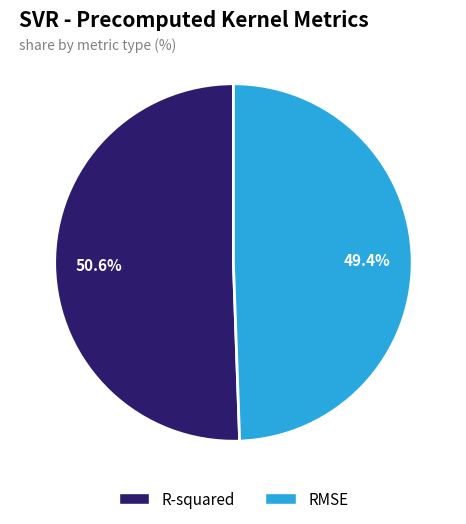

Is the sum of RMSE and R-squared greater than half?

Yes